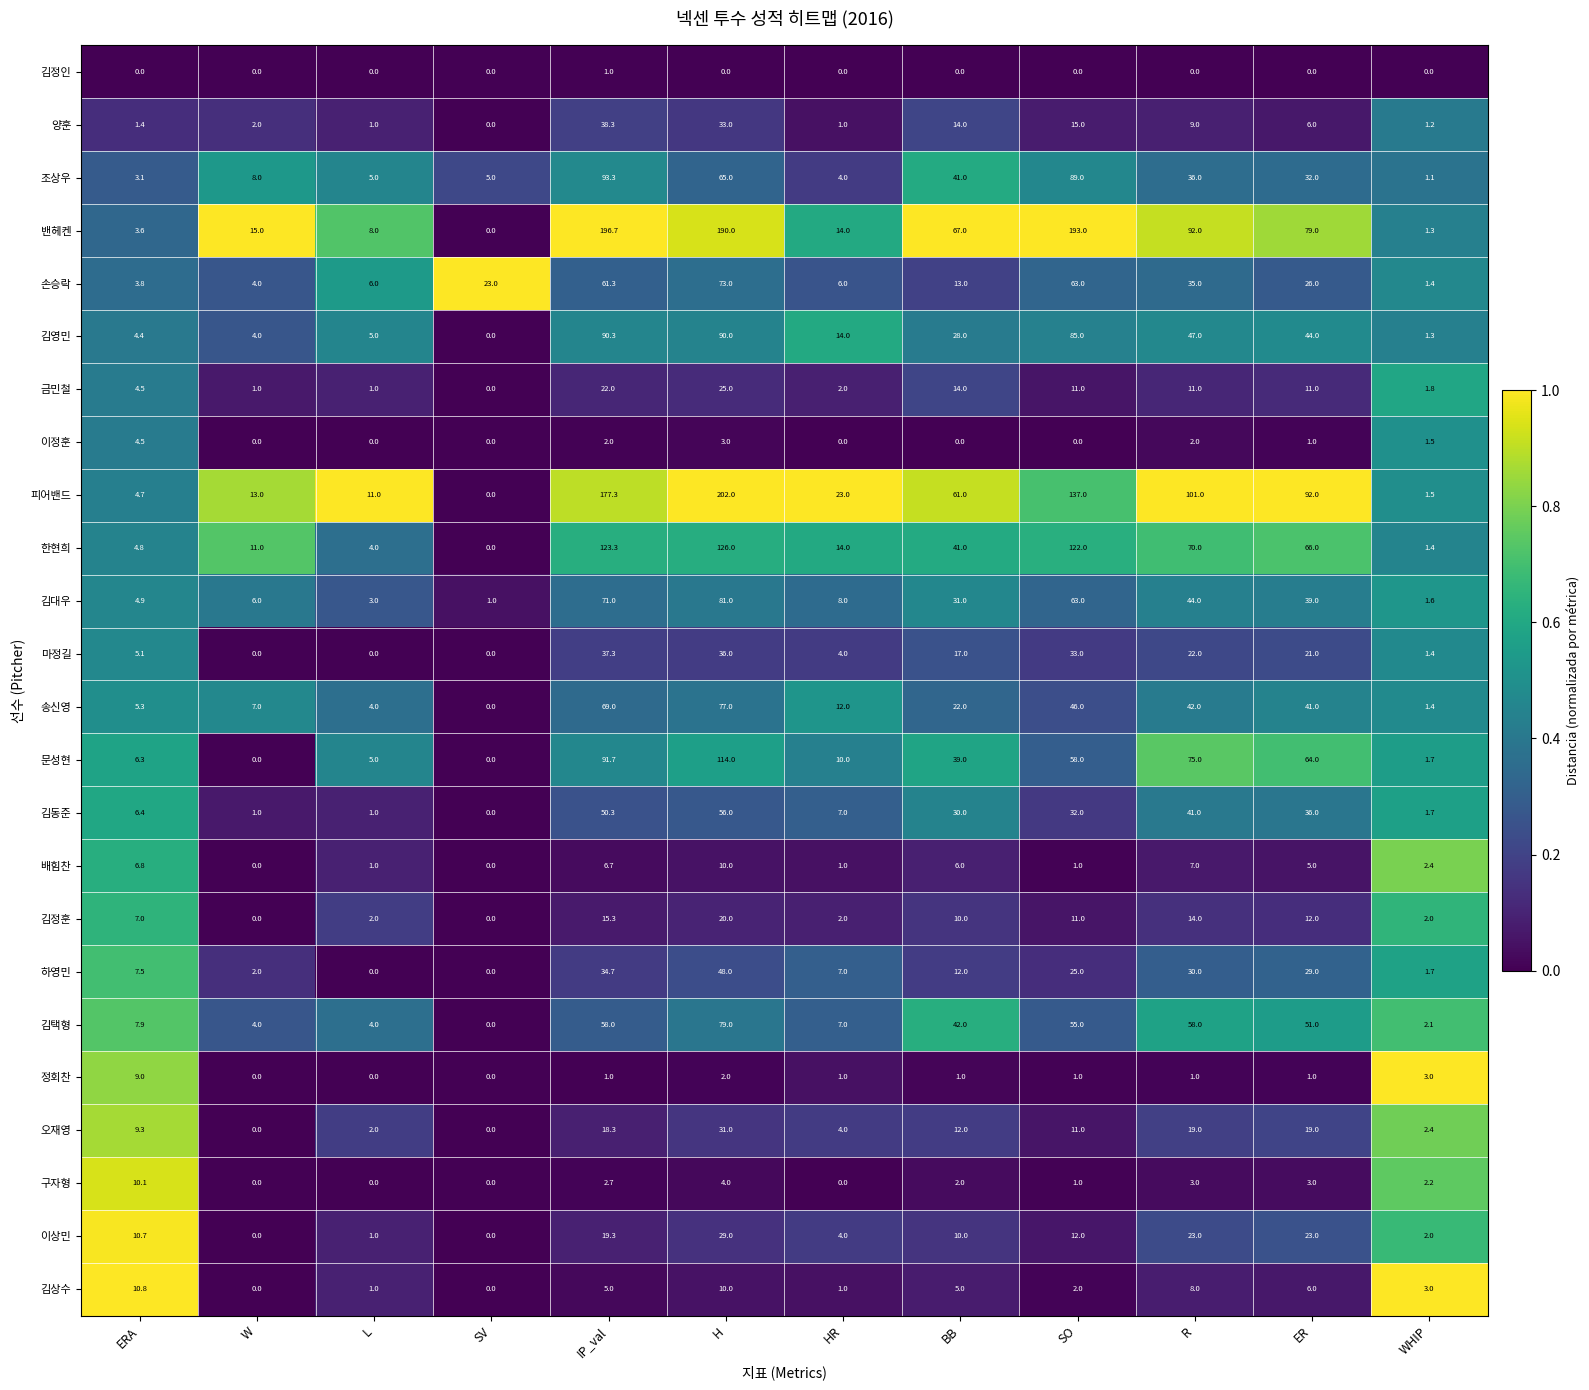

What is the maximum value shown in the chart?

202.0